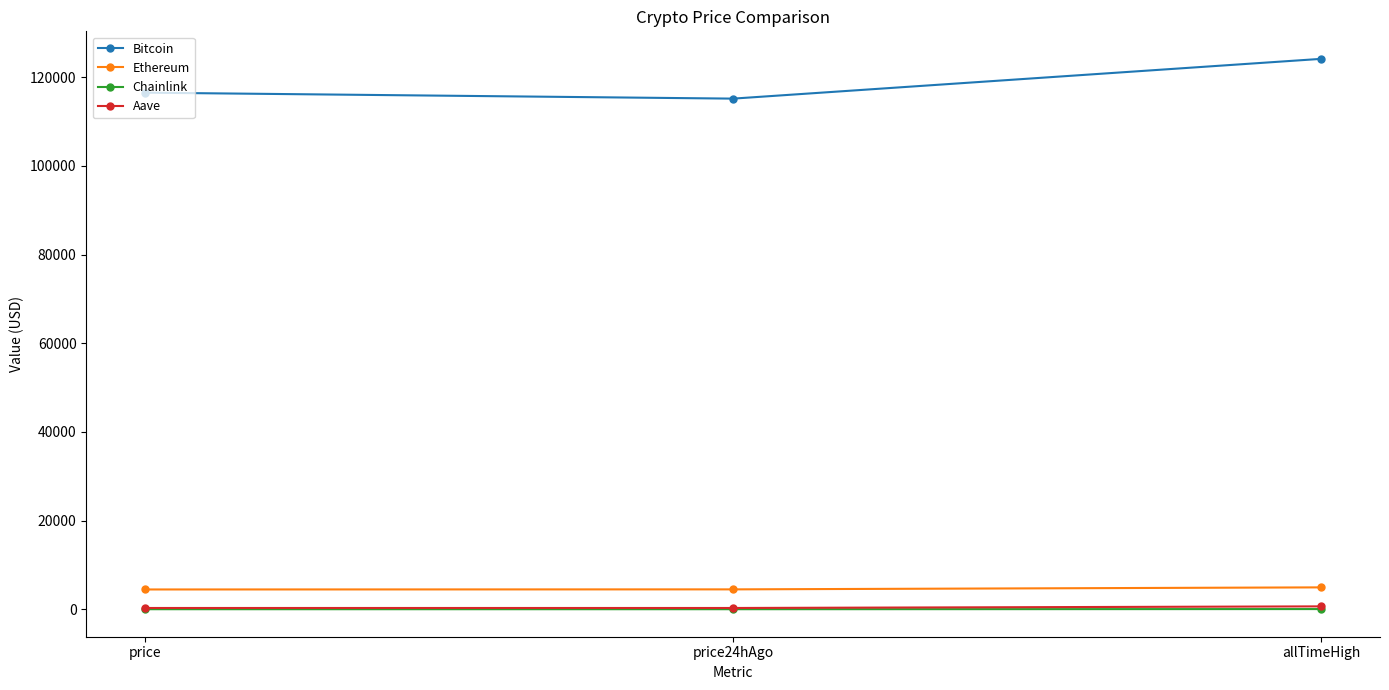

Count the number of categories in the chart.

3